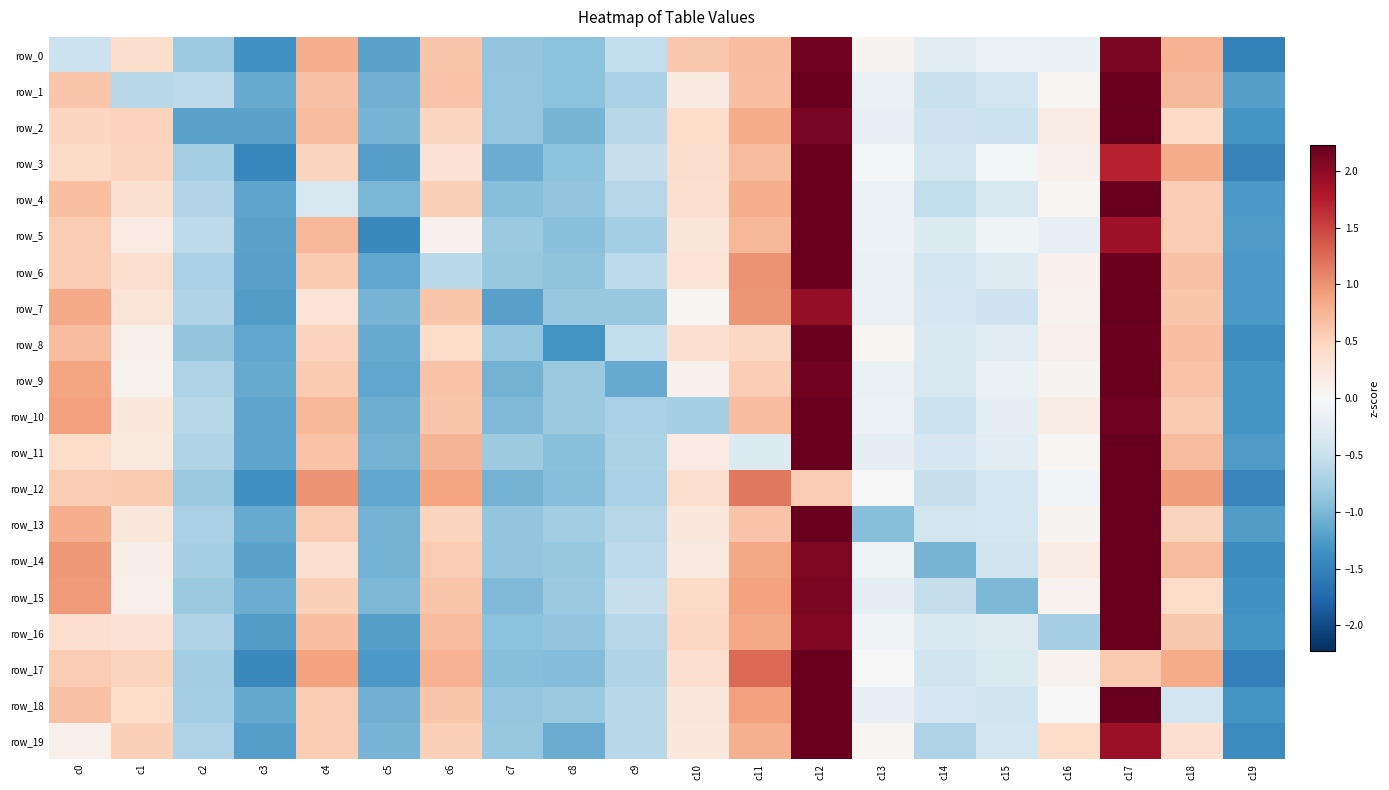

What is the smallest value displayed?

-1.5